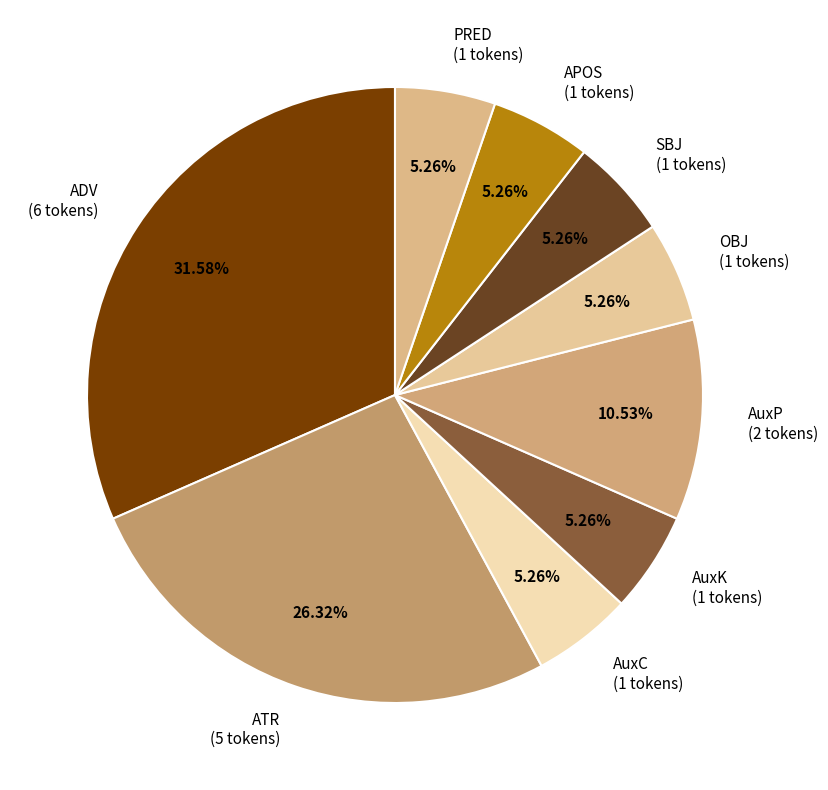

Which has a higher value, OBJ or ATR?

ATR